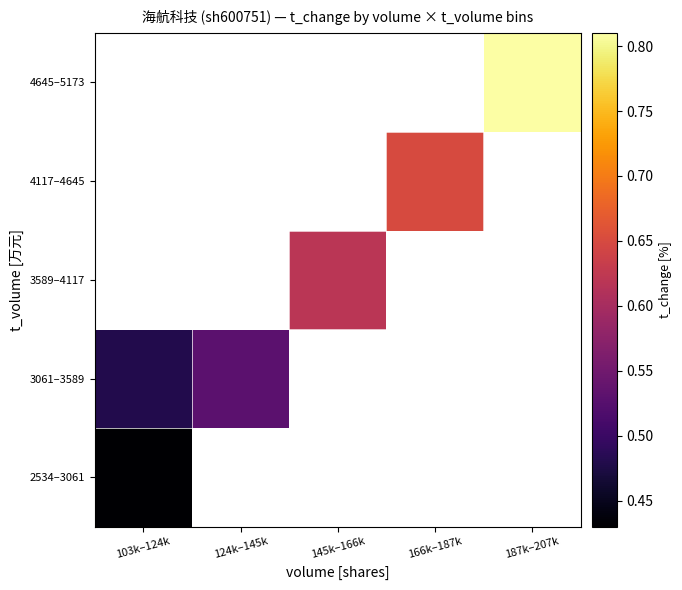

Rank the categories by 4645–5173 value from lowest to highest.

103k–124k, 124k–145k, 145k–166k, 166k–187k, 187k–207k